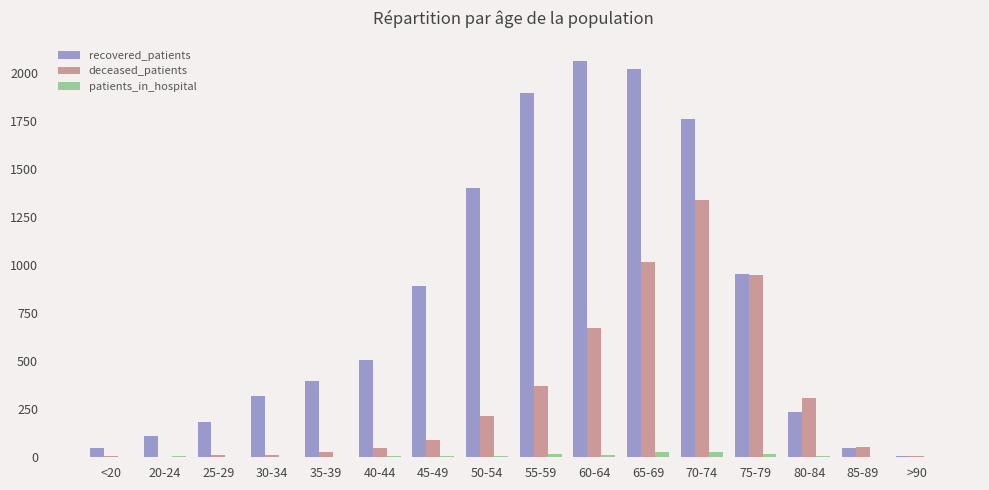

What is the greatest value displayed?

2067